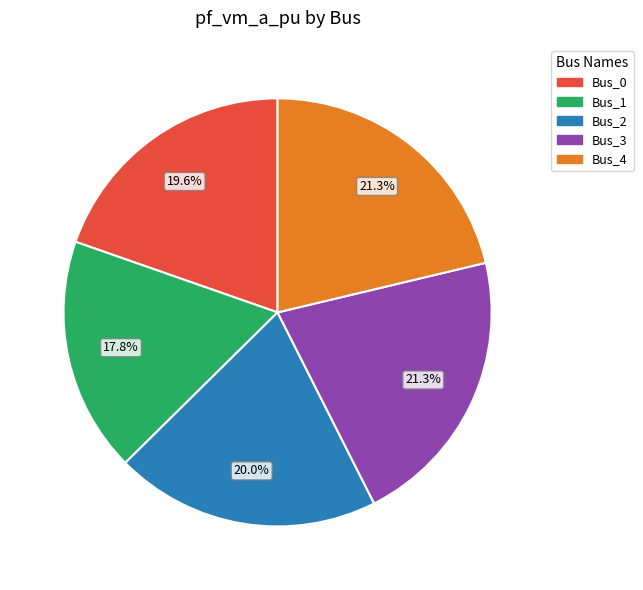

Which has a higher value, Bus_0 or Bus_1?

Bus_0